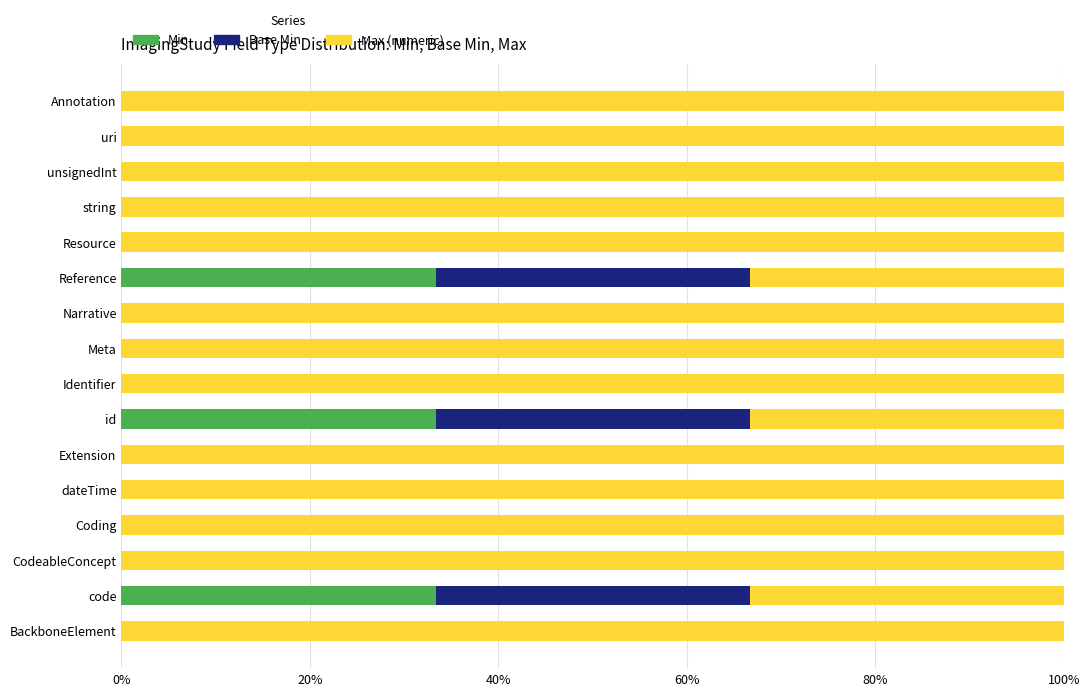

The value of Min at Reference is 33.3. True or false?

True